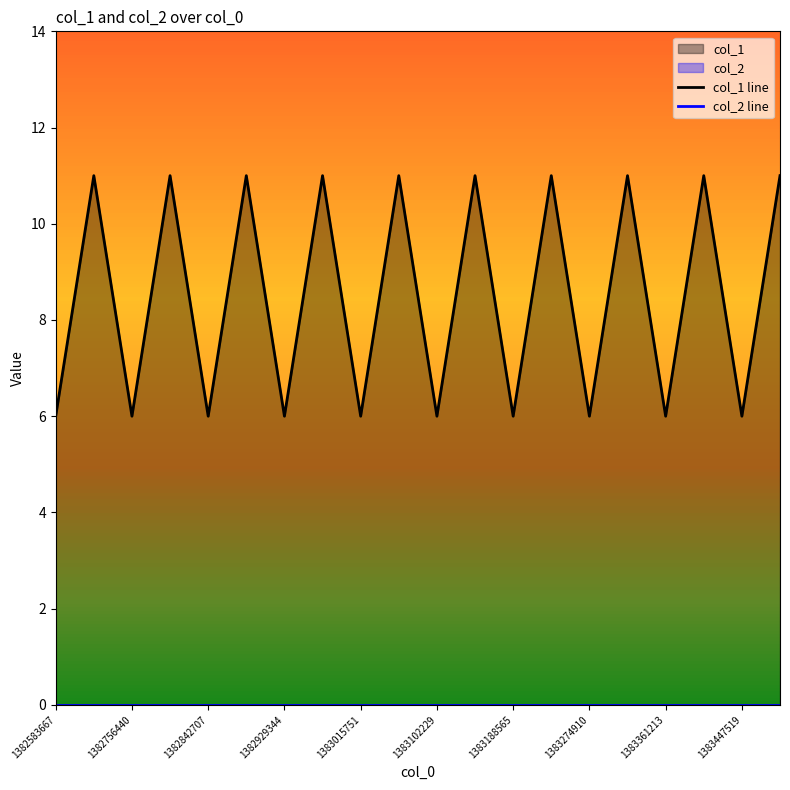

Which has a higher value, 1383447519 or 1383188565?

1383447519